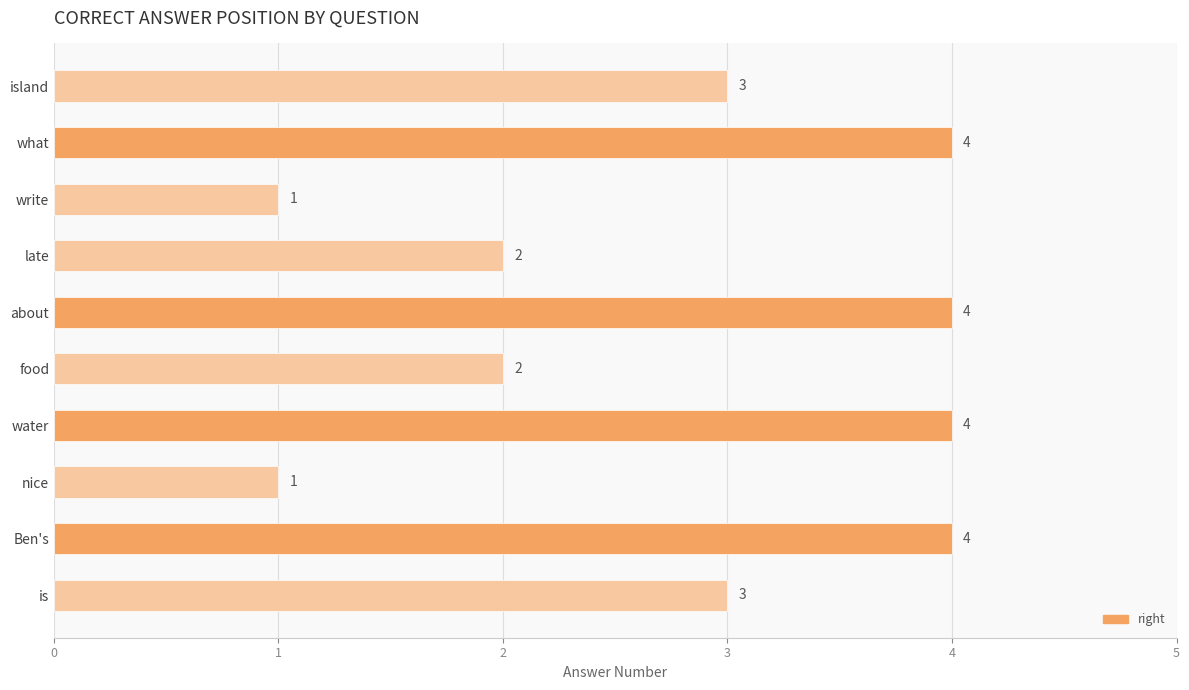

What is the average value?

3